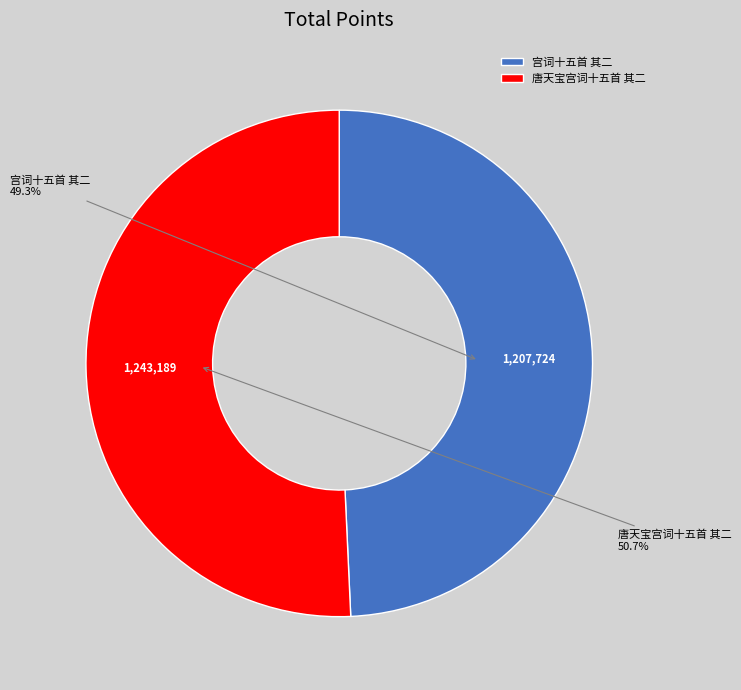

What percentage is NOT represented by 唐天宝宫词十五首 其二?

49.3%